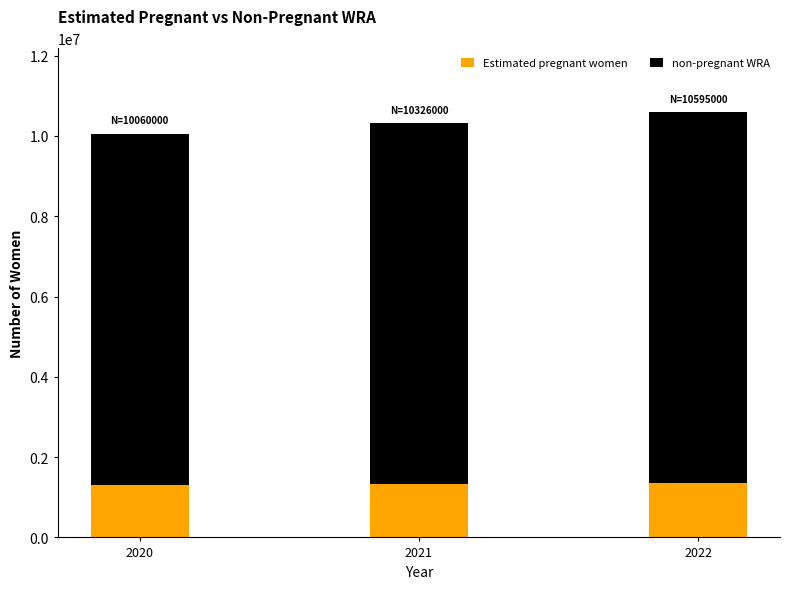

What is the total value across all series at 2020?

10060000.0